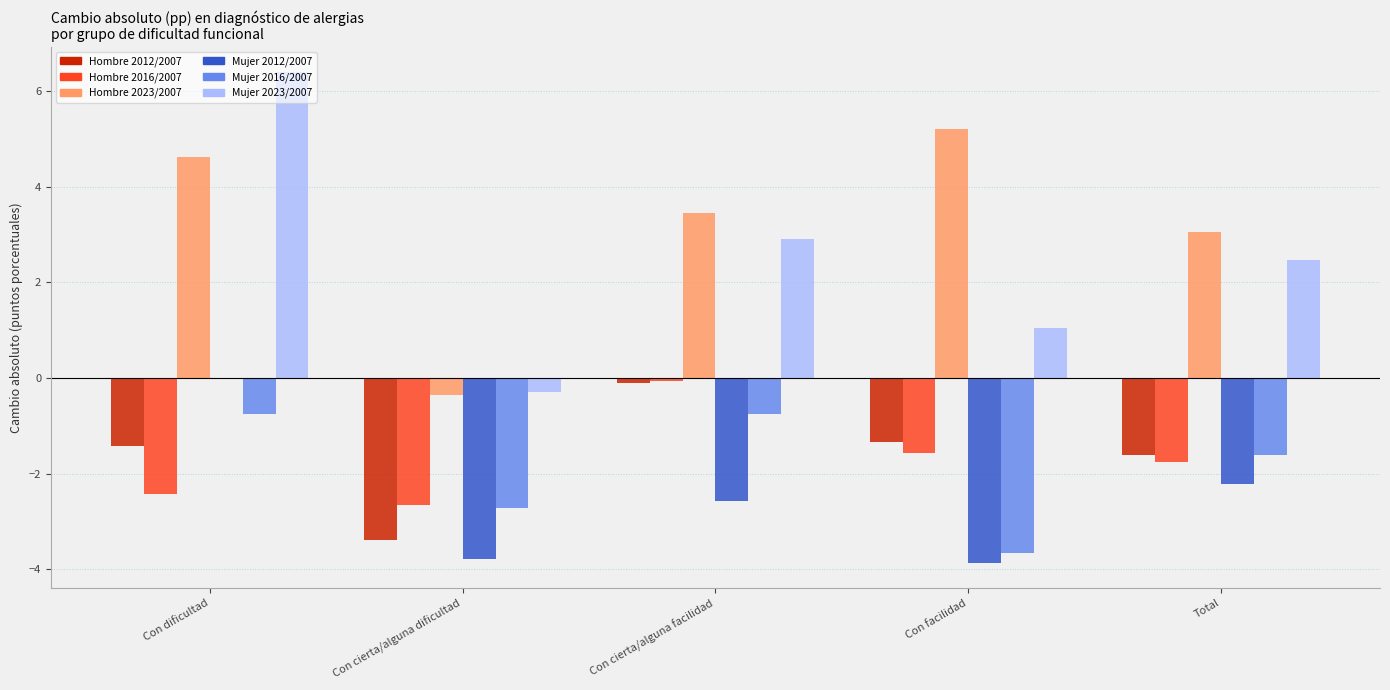

At which label is Hombre 2023/2007 closest to 2?

Total